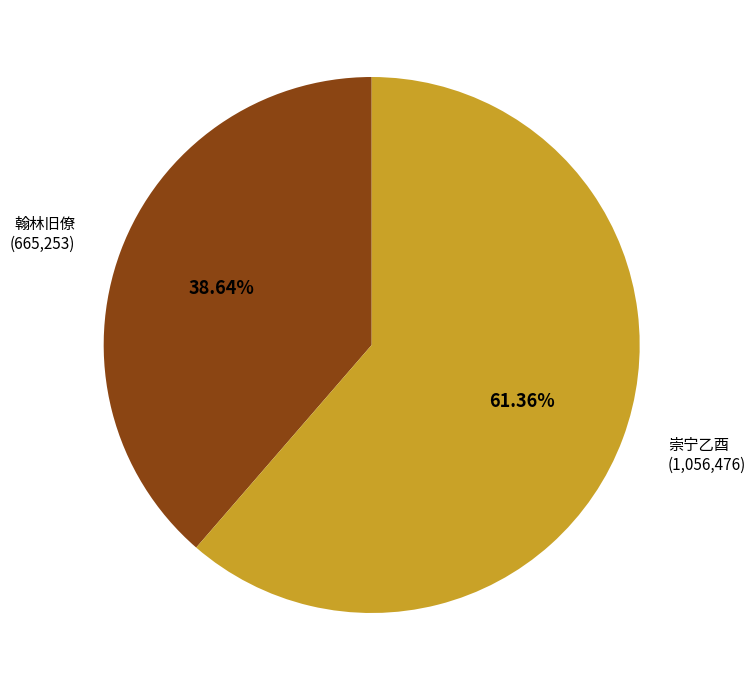

Is the sum of 翰林旧僚 (665,253) and 崇宁乙酉 (1,056,476) greater than half?

Yes